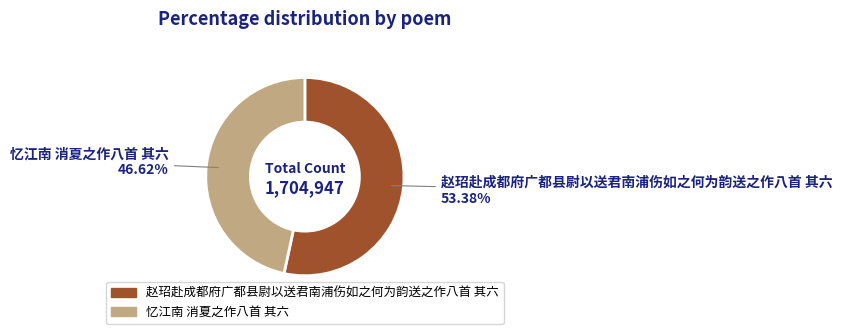

How many slices are in this pie chart?

2